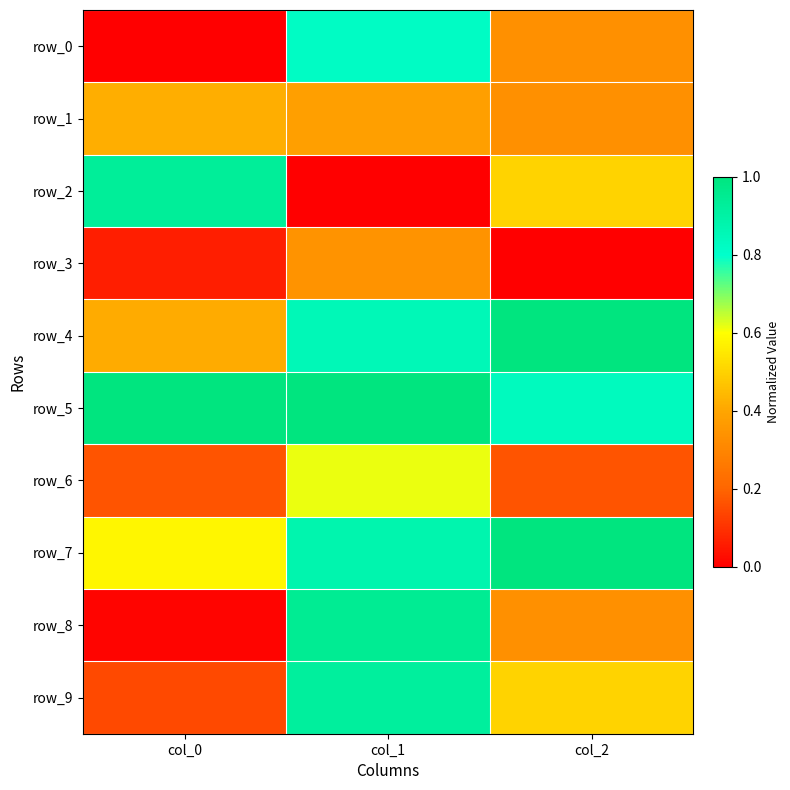

Reading left to right, extract all data points from this chart.

row_0: 0.0	0.8	0.3
row_1: 0.4	0.4	0.3
row_2: 0.9	0.0	0.5
row_3: 0.1	0.3	0.0
row_4: 0.4	0.9	1.0
row_5: 1.0	1.0	0.8
row_6: 0.2	0.6	0.2
row_7: 0.6	0.9	1.0
row_8: 0.0	0.9	0.3
row_9: 0.1	0.9	0.5